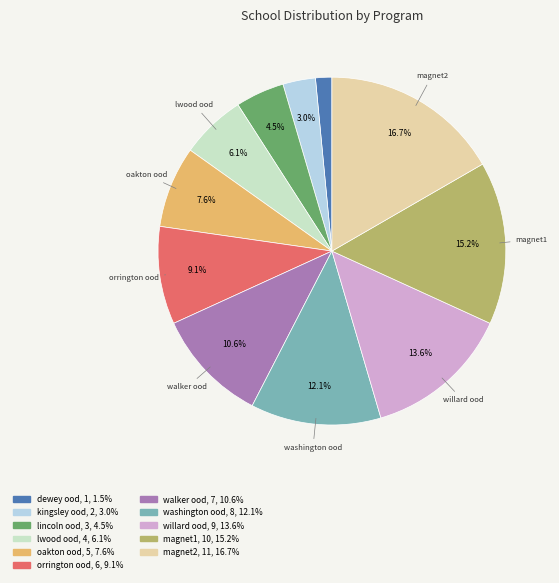

Does any single category account for the majority?

No